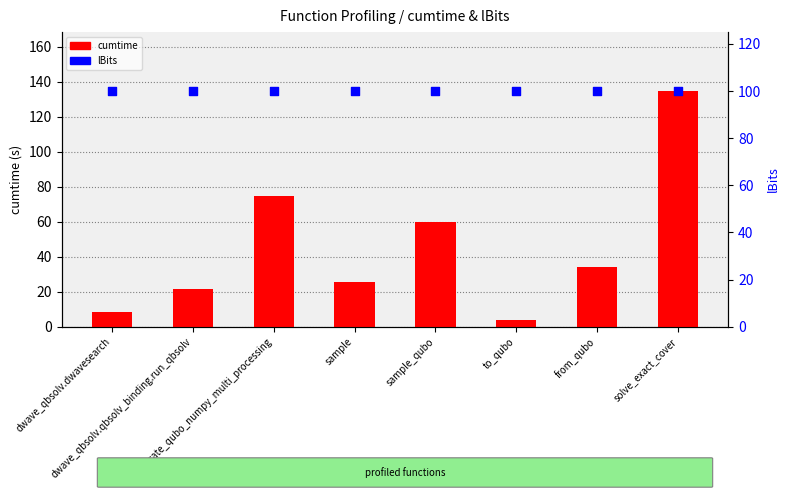

At which category is the sum across all series the highest?

solve_exact_cover